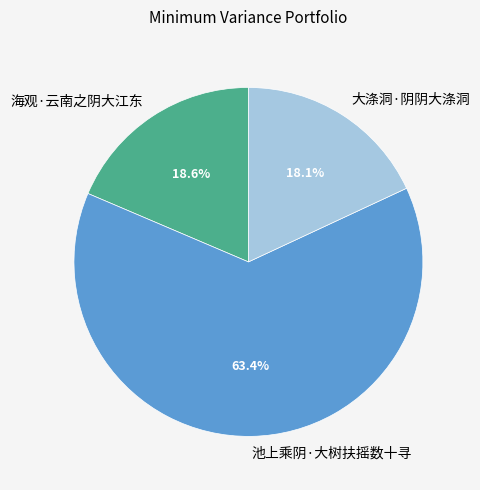

What percentage do 池上乘阴·大树扶摇数十寻 and 海观·云南之阴大江东 together represent?

81.9%